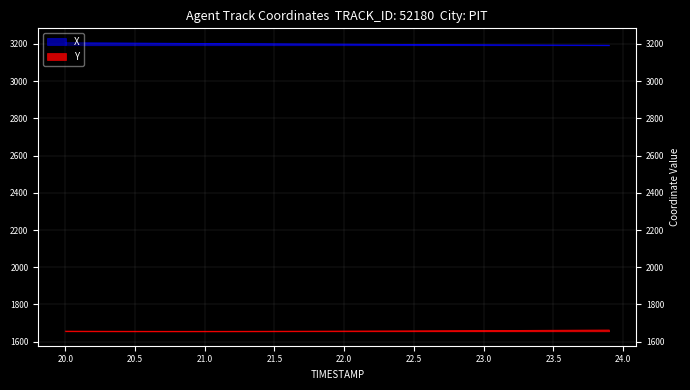

True or false: Y and X cross at least once.

False